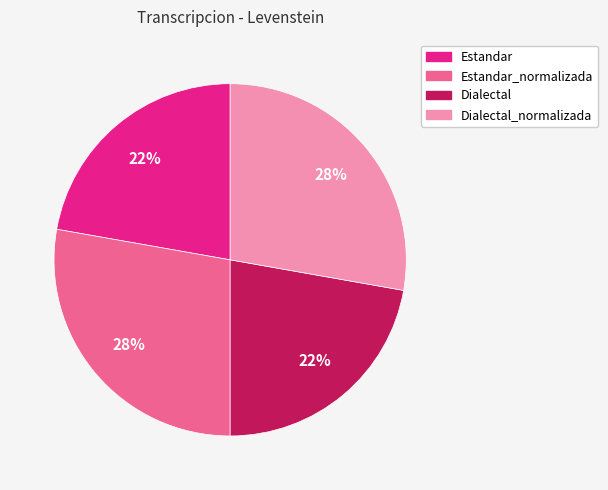

Do Estandar and Dialectal together represent more than half of the pie?

No